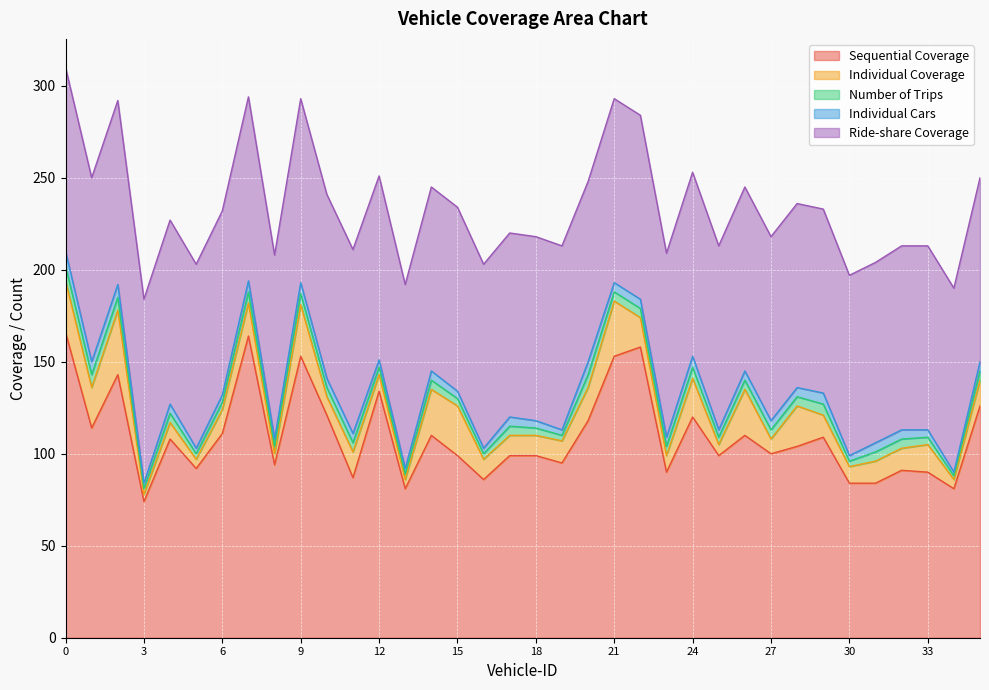

What is the sum of all Individual Cars values?

171